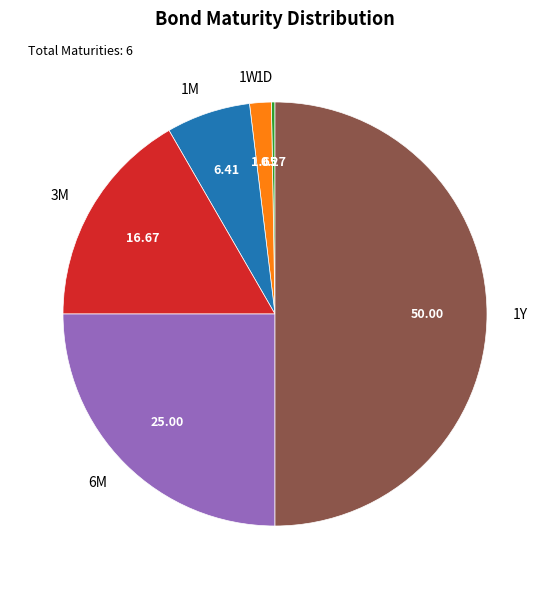

Is the sum of 6M and 1W greater than half?

No